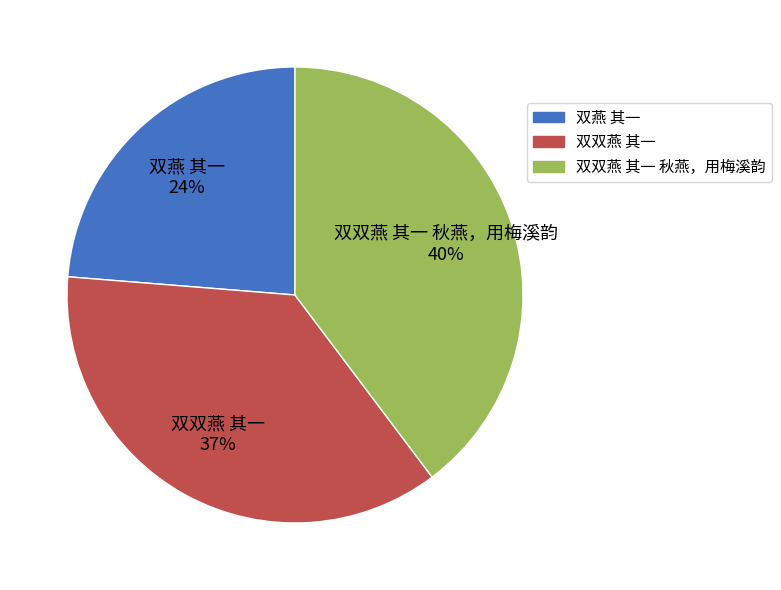

True or false: 双双燕 其一 accounts for 37% of the total.

True